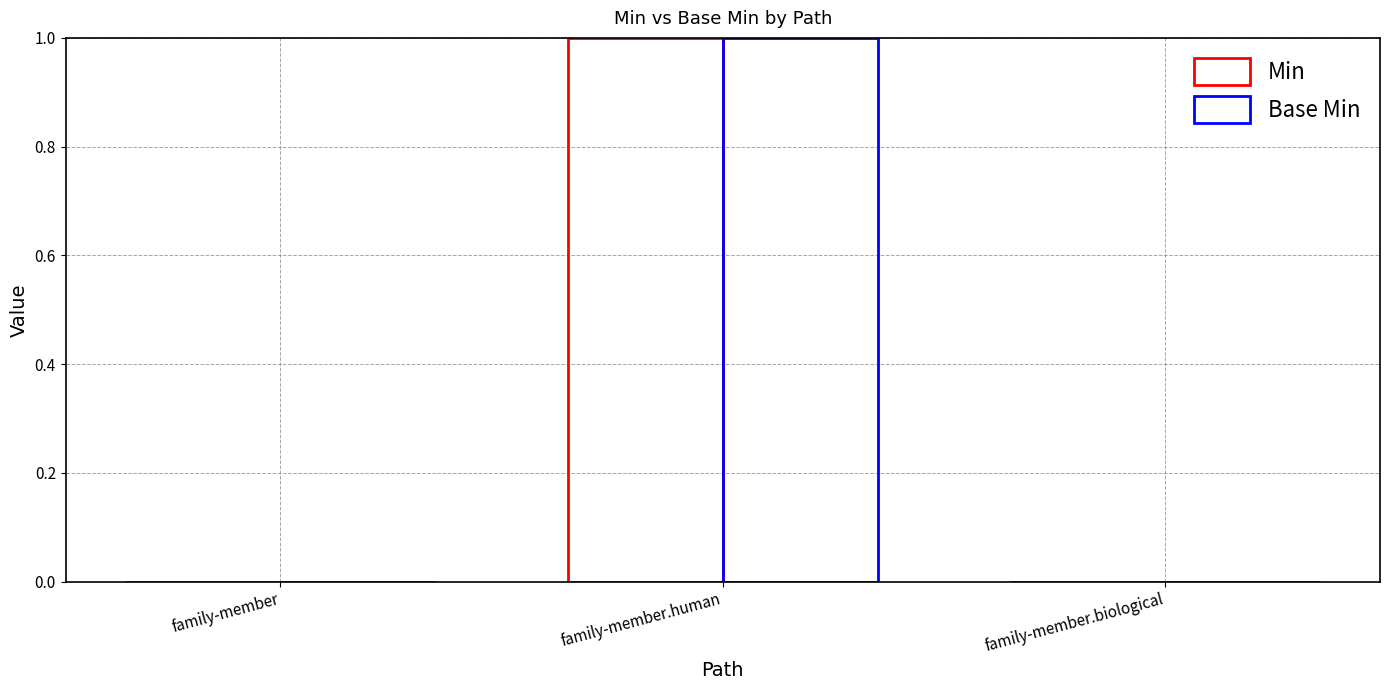

How many series are shown in this chart?

2